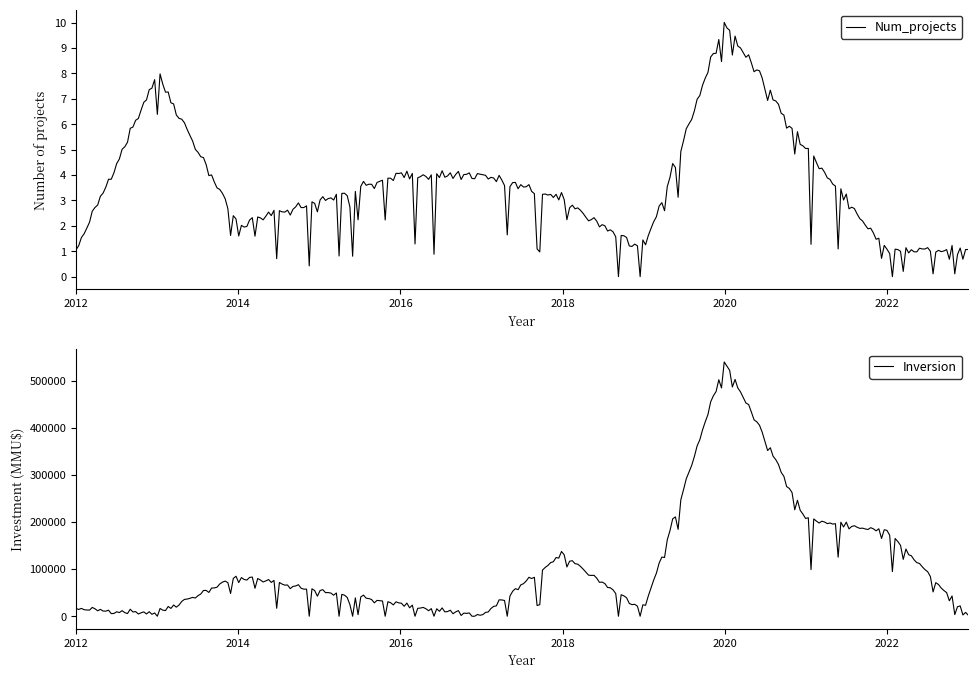

The value of Inversion at 4 is 310966. True or false?

False